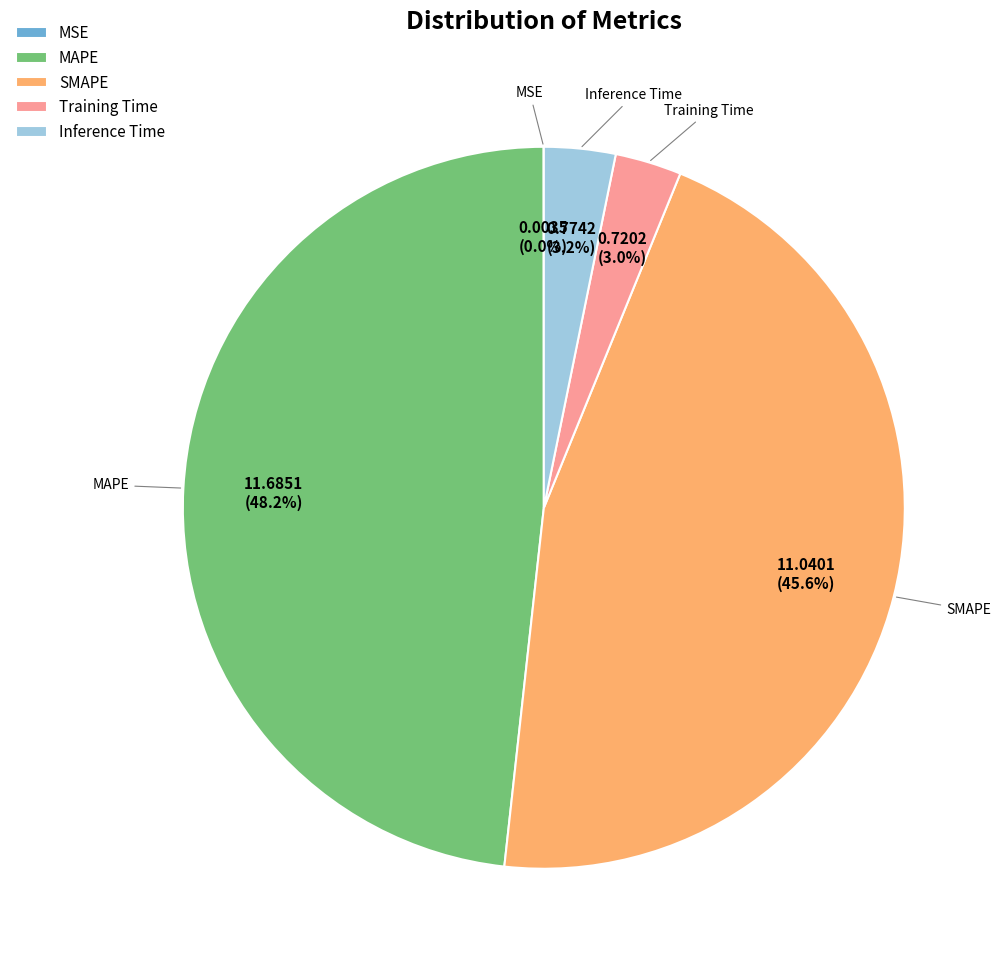

What is the ratio of the value at SMAPE to the value at MAPE?

0.9